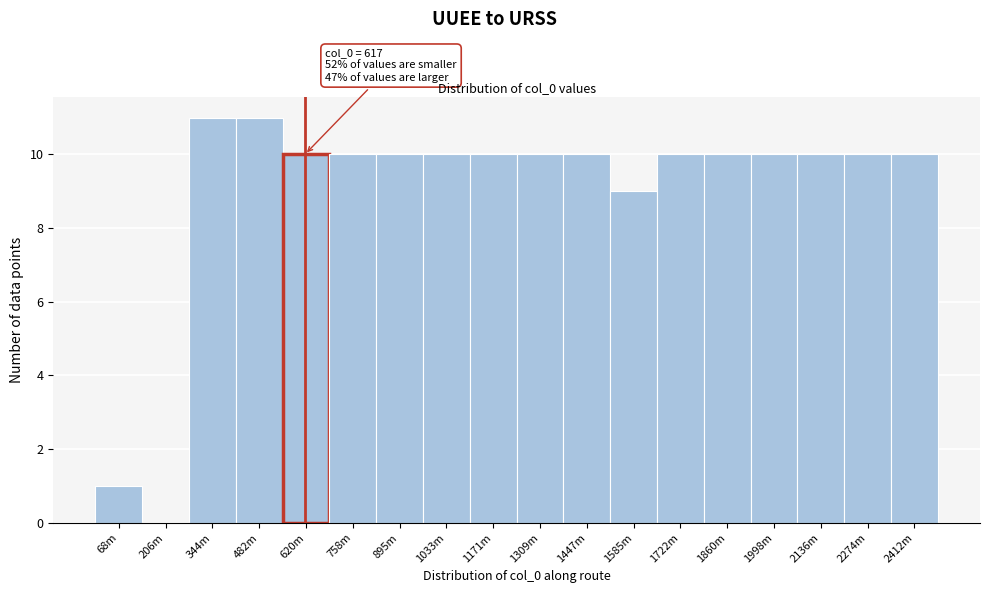

Reading left to right, what are all the values shown in this chart?

68m=1	206m=0	344m=11	482m=11	620m=10	758m=10	895m=10	1033m=10	1171m=10	1309m=10	1447m=10	1585m=9	1722m=10	1860m=10	1998m=10	2136m=10	2274m=10	2412m=10